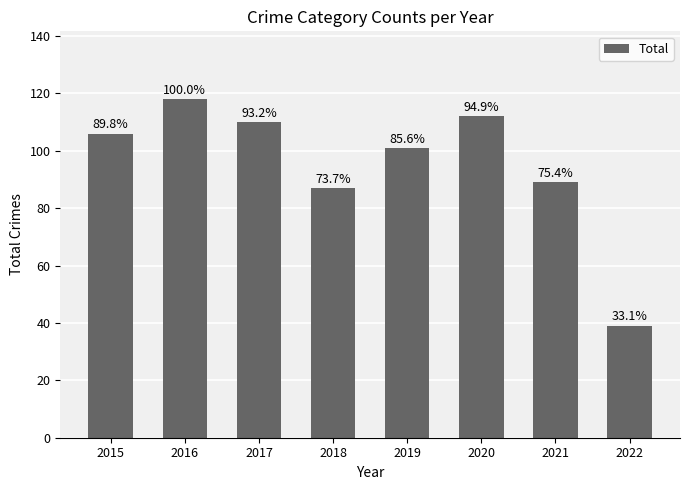

List the labels in order of value, largest first.

2016, 2020, 2017, 2015, 2019, 2021, 2018, 2022